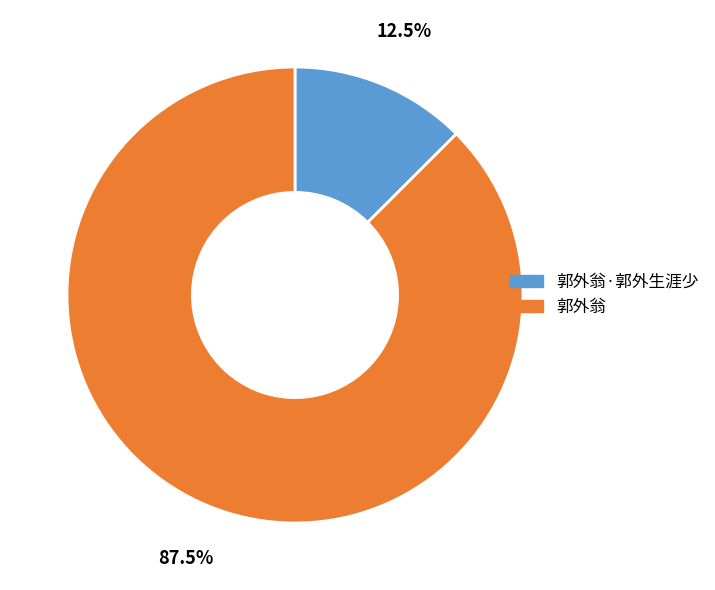

Between 郭外翁 and 郭外翁·郭外生涯少, which is larger?

郭外翁